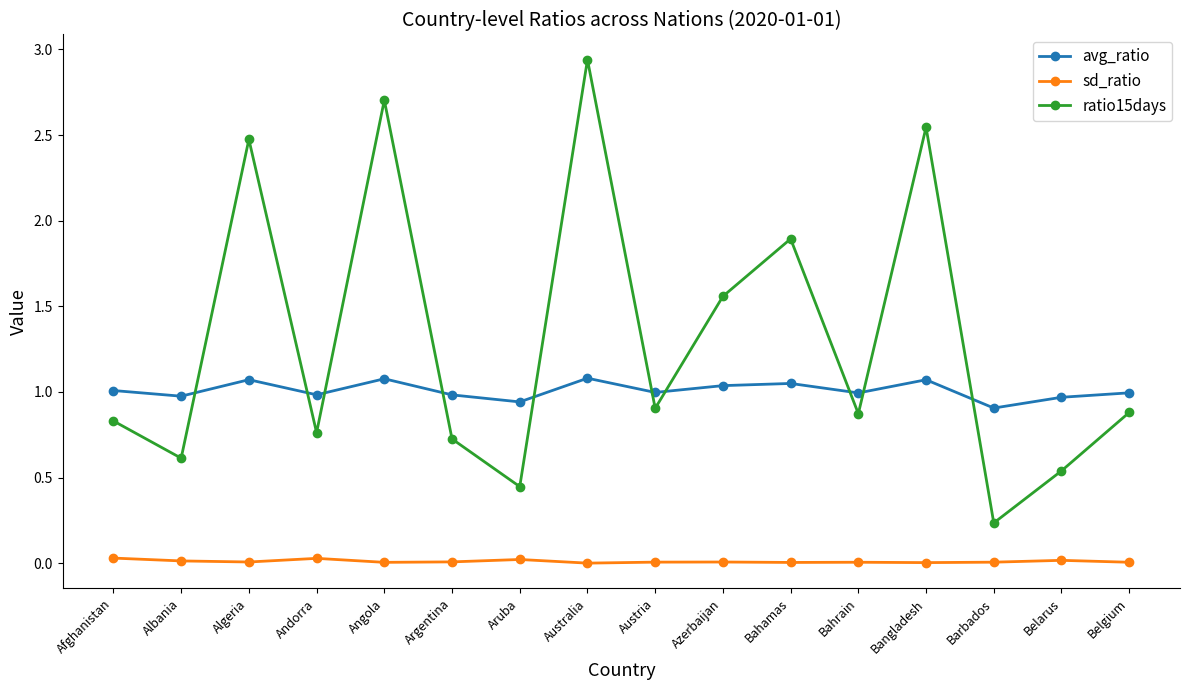

At which category does the chart reach its peak across all series?

Australia